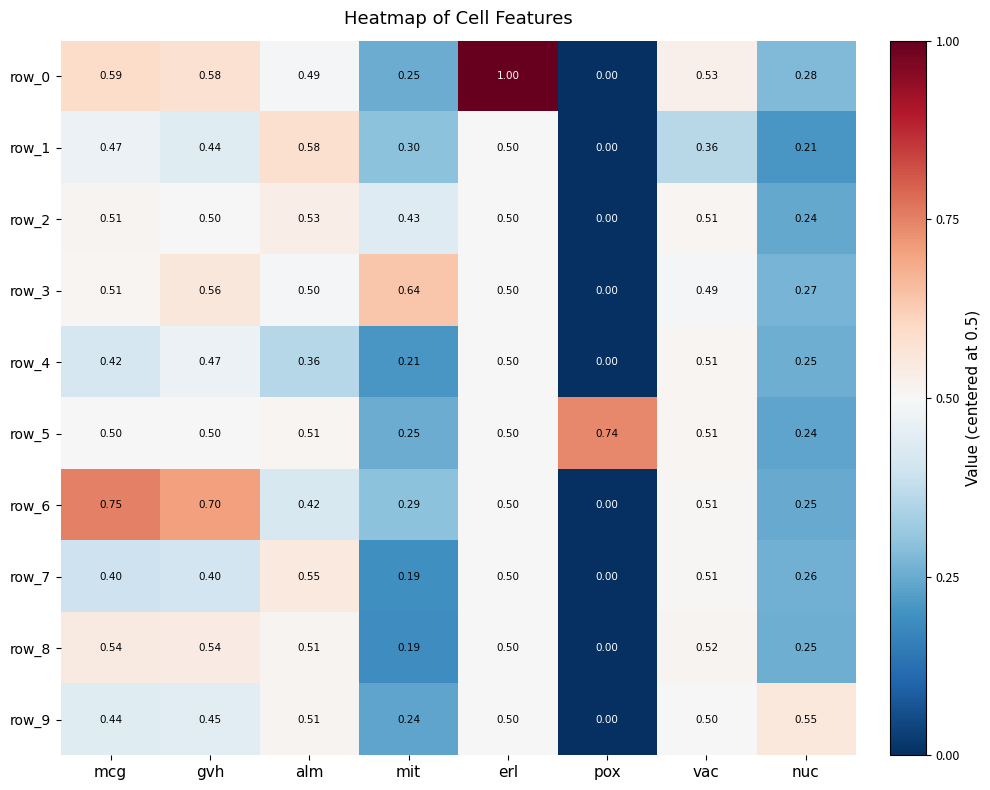

Count the number of categories in the chart.

8